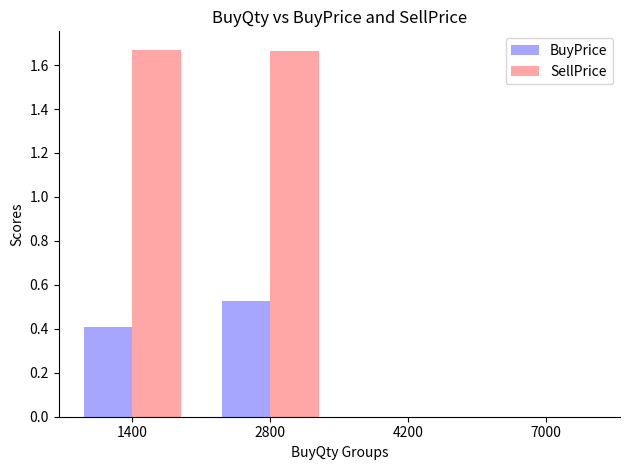

What is the sum of the BuyPrice values at 1400 and 7000?

0.4